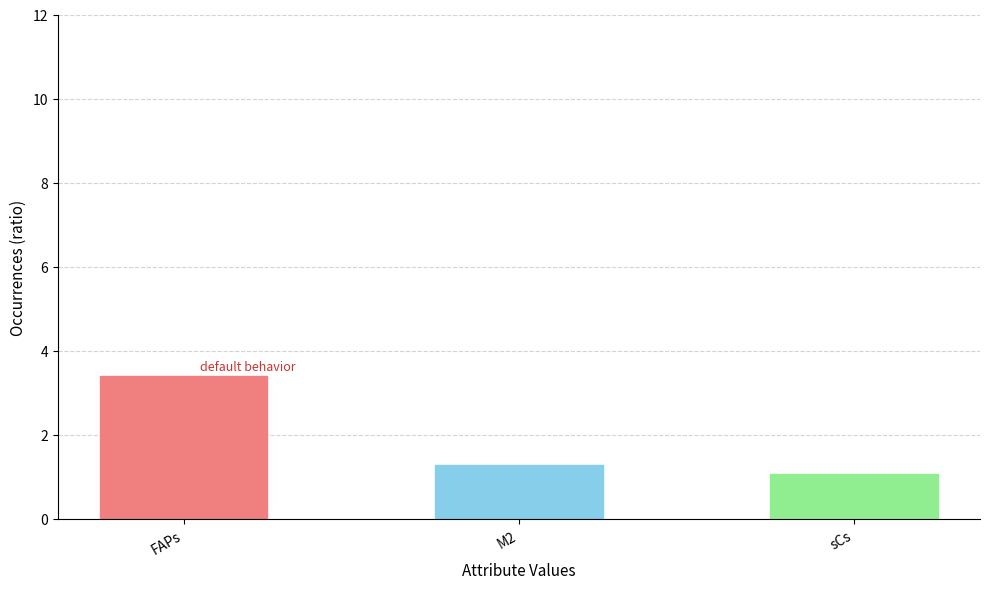

How many series are shown in this chart?

1